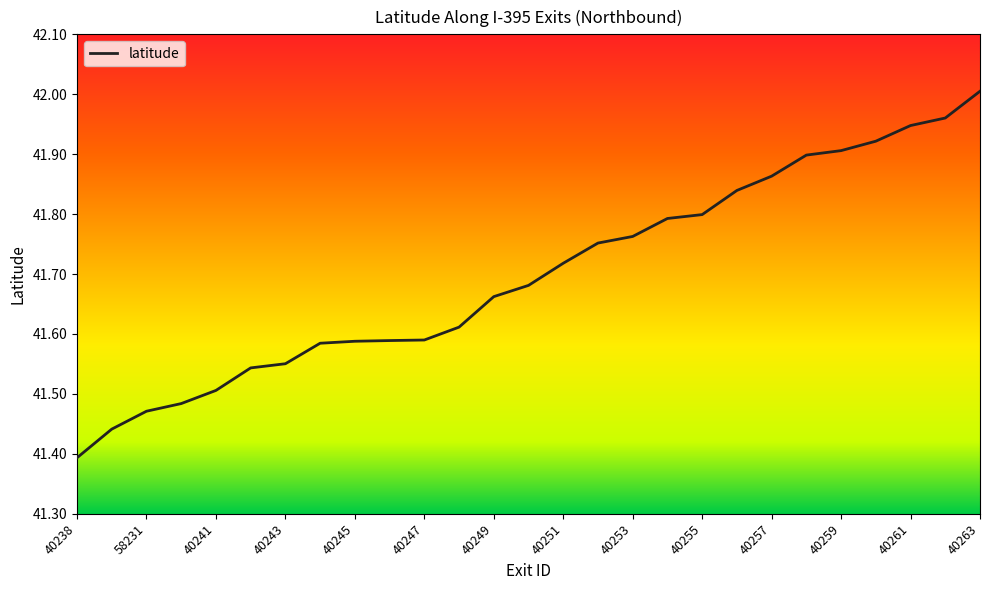

Rank the categories by value from highest to lowest.

40263, 40262, 40261, 40260, 40259, 40258, 40257, 40256, 40255, 40254, 40253, 40252, 40251, 40250, 40249, 40248, 40247, 40246, 40245, 40244, 40243, 40242, 40241, 40240, 58231, 40239, 40238